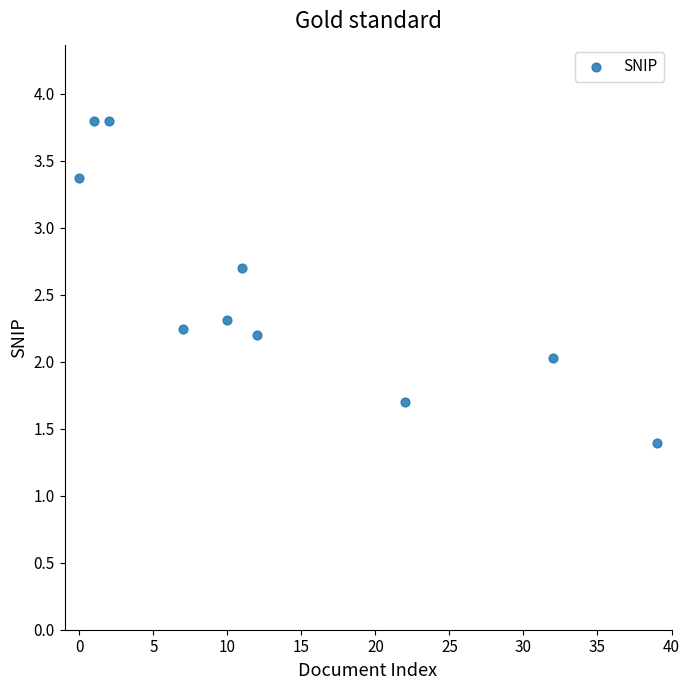

What is the range of Y values (max minus min)?

2.4